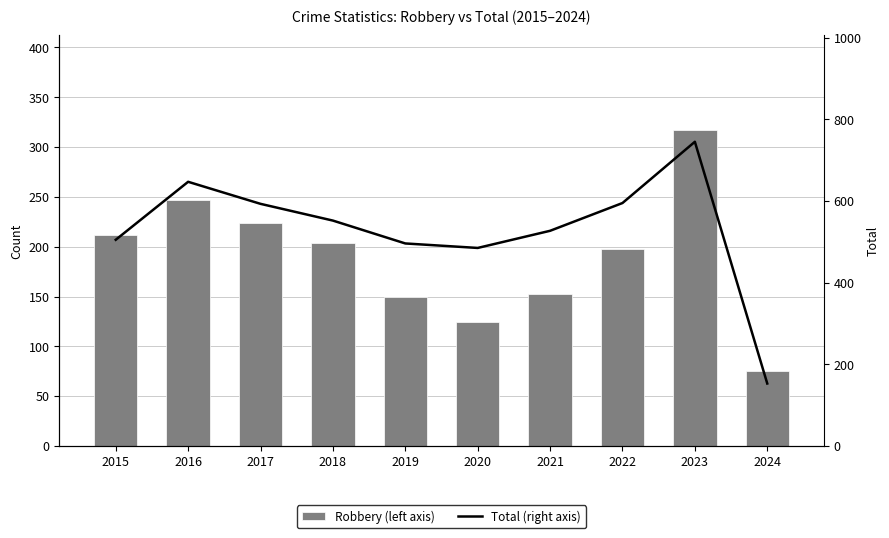

Reading left to right, list all the values displayed in this chart.

Robbery (left axis): 2015=212	2016=247	2017=224	2018=204	2019=150	2020=124	2021=153	2022=198	2023=317	2024=75
Total (right axis): 2015=505	2016=647	2017=593	2018=552	2019=496	2020=485	2021=527	2022=595	2023=745	2024=153